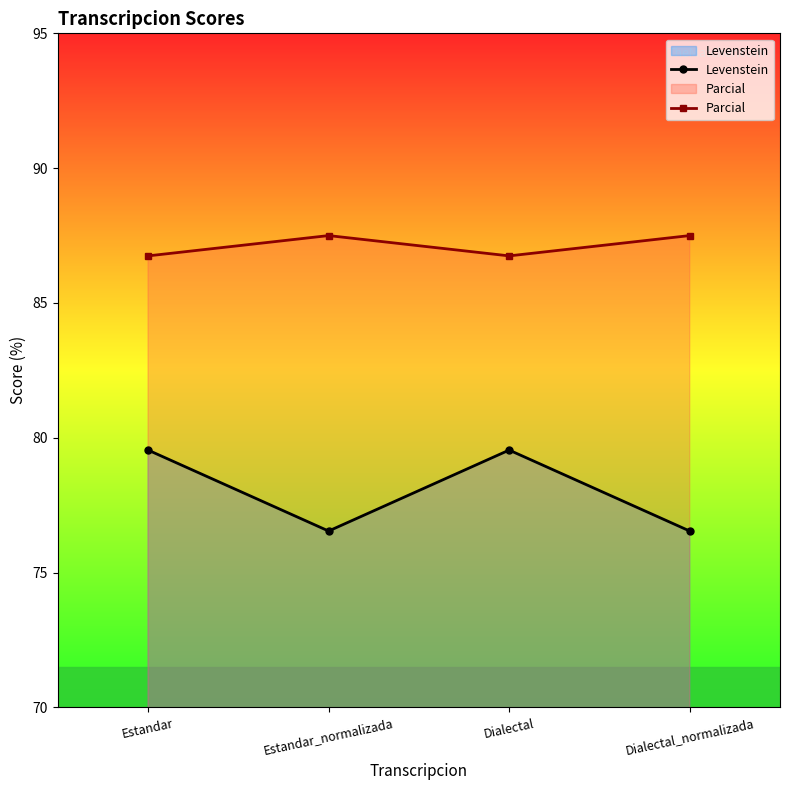

At which label does Parcial first exceed 87?

Estandar_normalizada